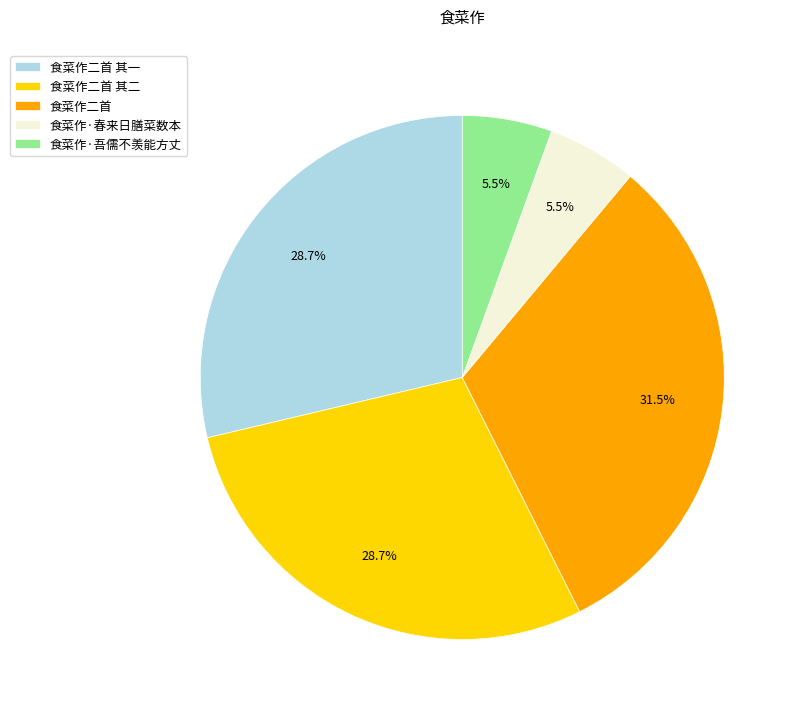

Approximately how many times larger is the value at 食菜作二首 其一 compared to 食菜作·吾儒不羡能方丈?

5.2